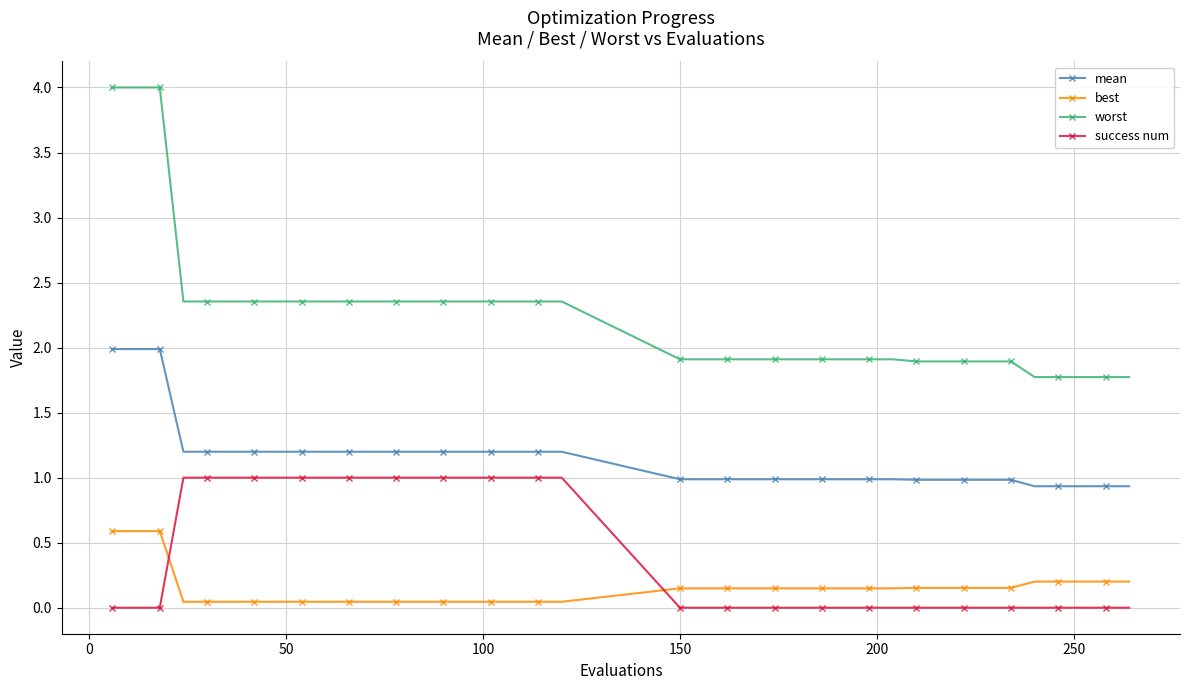

Which series has the largest range (max minus min)?

worst